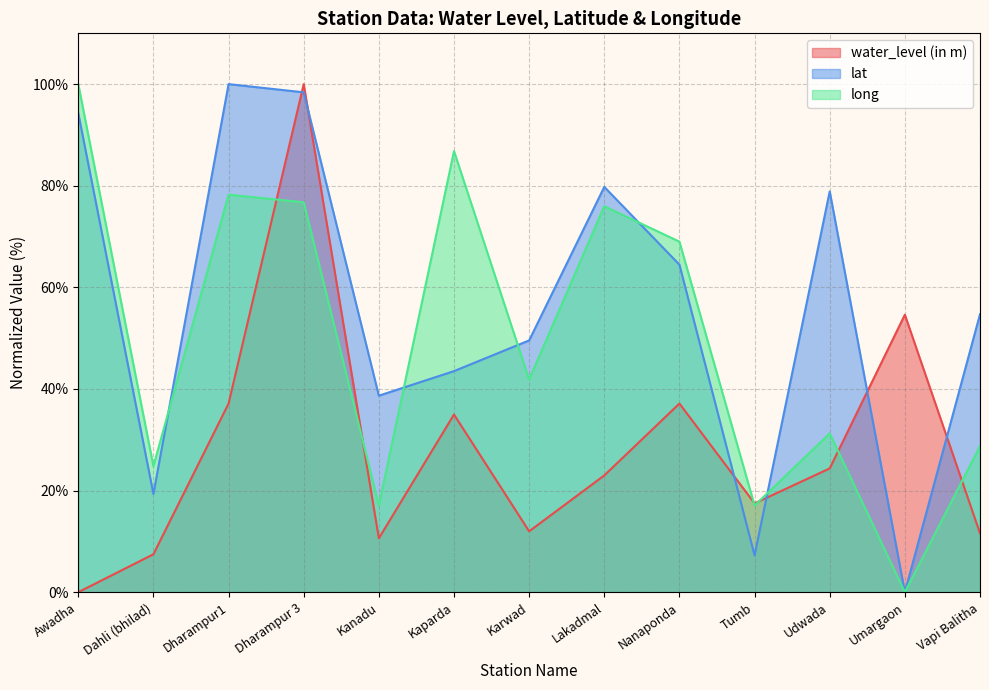

Which category has the highest value across all series?

Dharampur 3